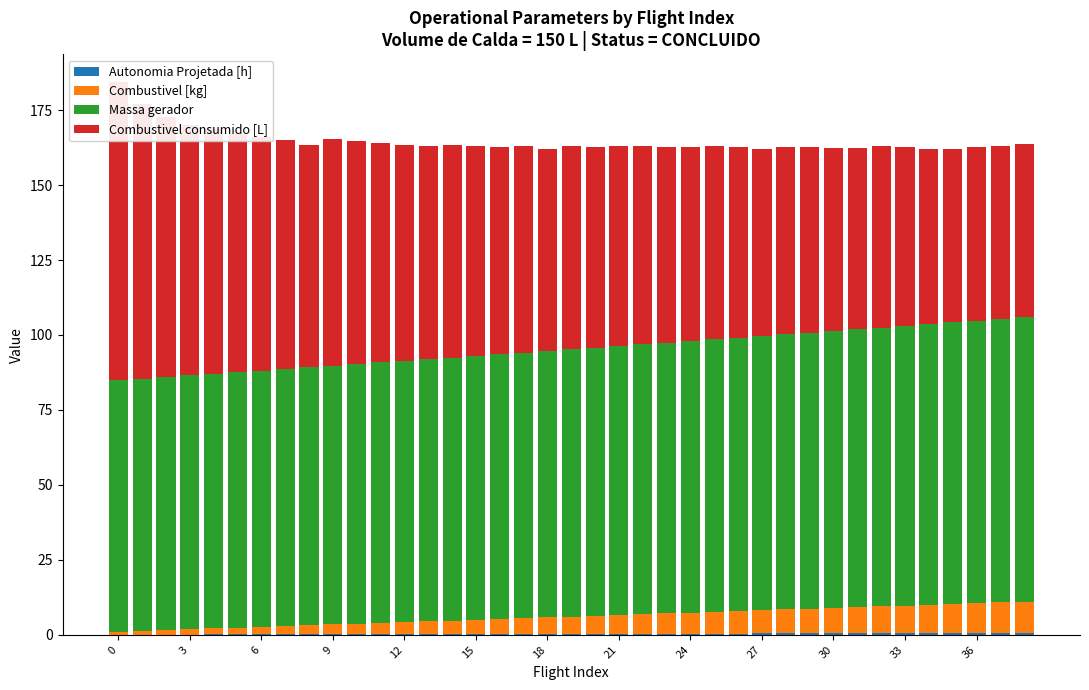

Reading left to right, transcribe all the data shown in this chart.

Autonomia Projetada [h]: 0.1	0.1	0.1	0.1	0.1	0.1	0.1	0.2	0.2	0.2	0.2	0.2	0.2	0.2	0.3	0.3	0.3	0.3	0.3	0.3	0.3	0.4	0.4	0.4	0.4	0.4	0.4	0.4	0.5	0.5	0.5	0.5	0.5	0.5	0.5	0.6	0.6	0.6	0.6
Combustivel [kg]: 1.0	1.2	1.5	1.8	2.0	2.2	2.5	2.8	3.0	3.2	3.5	3.8	4.0	4.2	4.5	4.8	5.0	5.2	5.5	5.8	6.0	6.2	6.5	6.8	7.0	7.2	7.5	7.8	8.0	8.2	8.5	8.8	9.0	9.2	9.5	9.8	10.0	10.2	10.5
Massa gerador: 83.8	84.1	84.4	84.7	84.9	85.2	85.5	85.7	86.0	86.3	86.6	86.9	87.1	87.4	87.7	88.0	88.3	88.6	88.8	89.1	89.4	89.7	90.0	90.3	90.6	90.9	91.2	91.5	91.8	92.1	92.4	92.7	93.0	93.3	93.6	93.9	94.2	94.5	94.8
Combustivel consumido [L]: 99.5	91.6	86.9	83.6	81.6	79.6	78.1	76.4	74.2	75.5	74.4	73.0	71.9	71.2	71.0	70.1	69.2	68.8	67.3	67.7	66.9	66.7	66.2	65.2	64.8	64.4	63.6	62.4	62.6	62.0	60.9	60.3	60.4	59.8	58.5	58.0	58.1	57.7	57.8